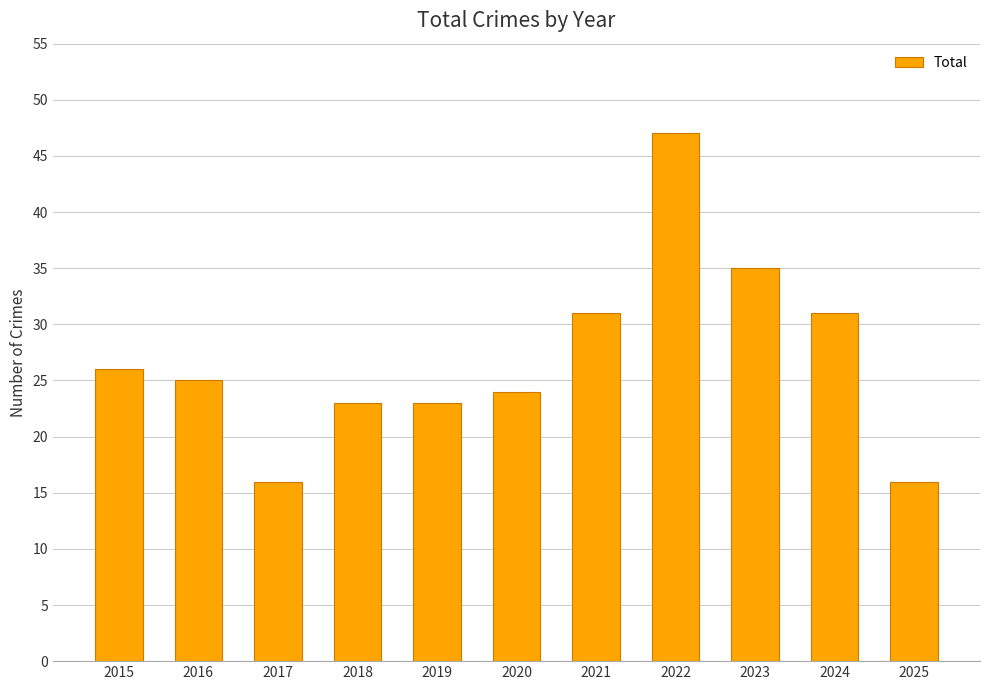

What is the difference between the values at 2018 and 2025?

7